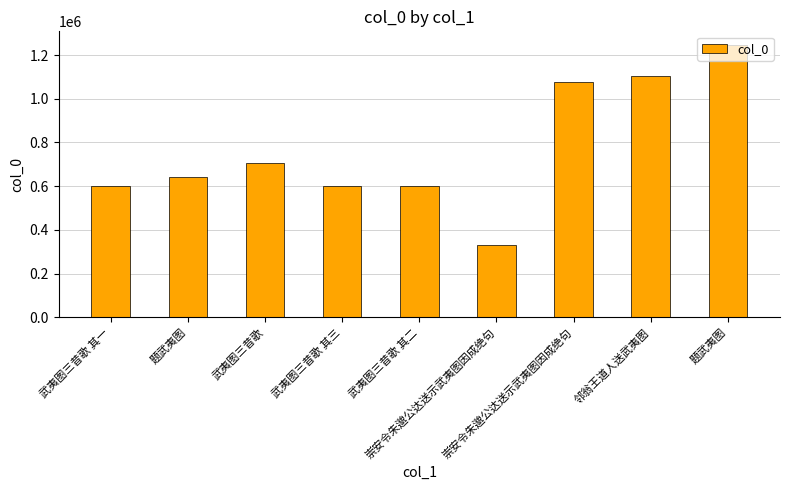

Count the number of categories in the chart.

9